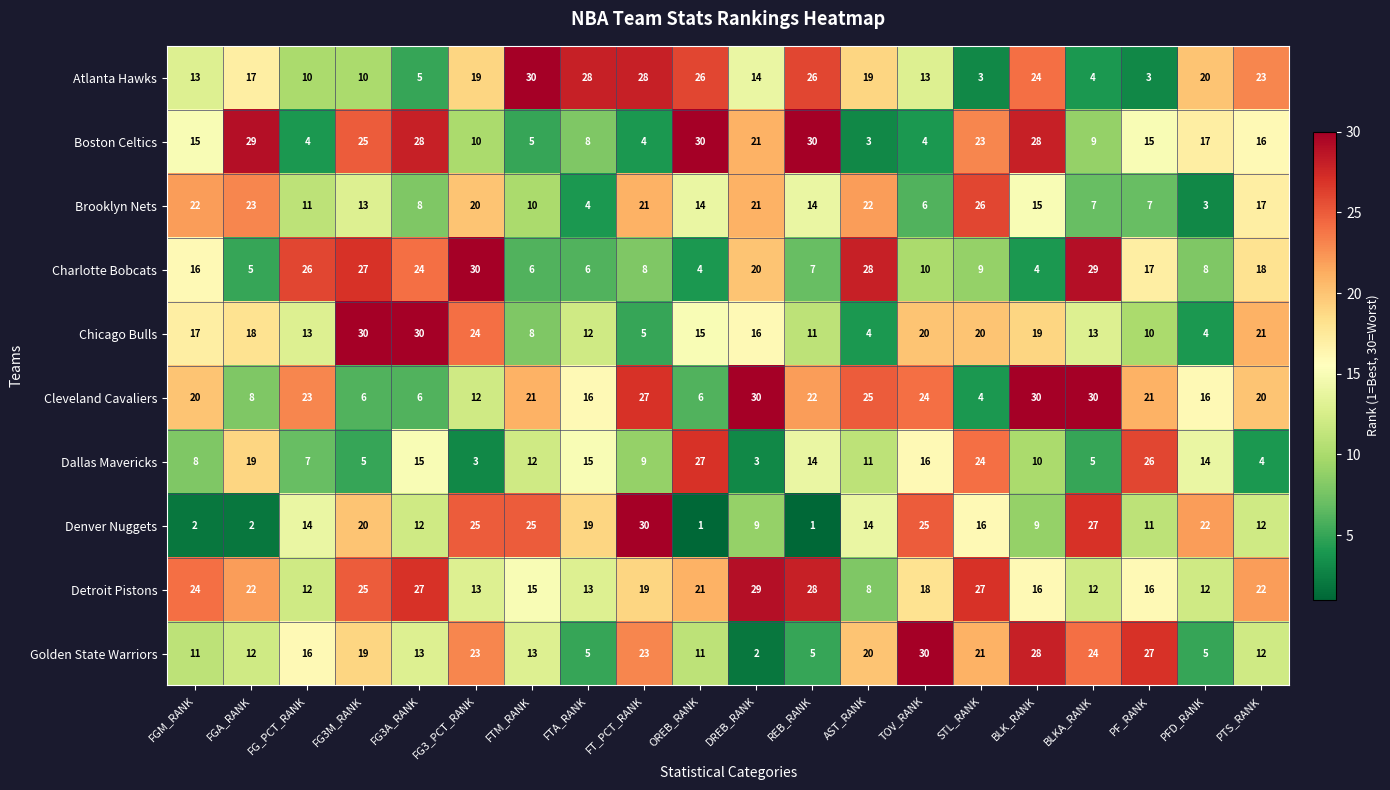

What is the spread (max minus min) of values at FG3A_RANK?

25